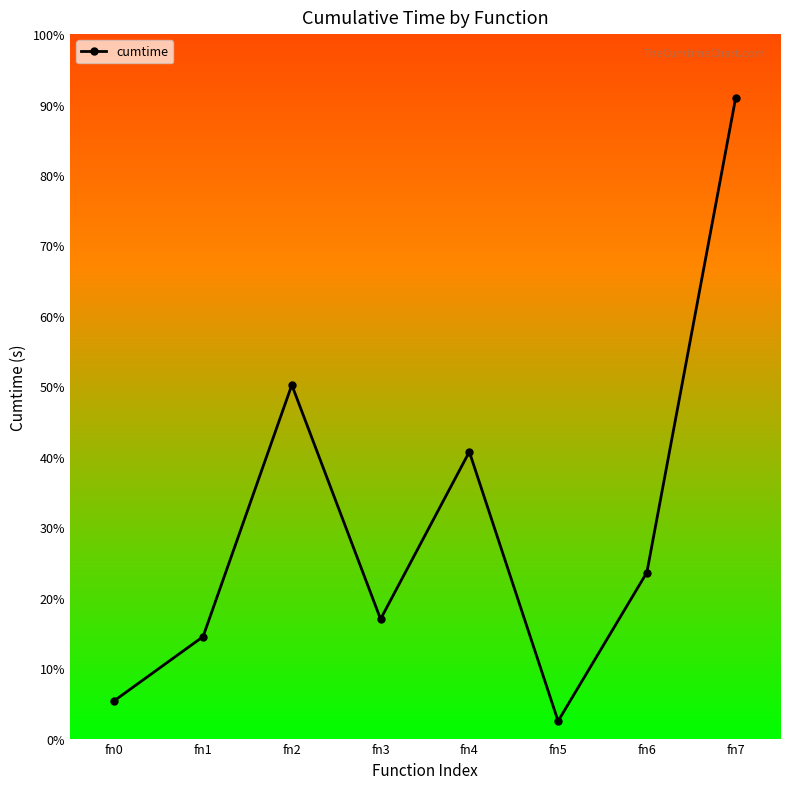

Reading left to right, extract all data points from this chart.

fn0=7.9	fn1=21.3	fn2=73.8	fn3=24.9	fn4=59.8	fn5=3.6	fn6=34.7	fn7=133.6